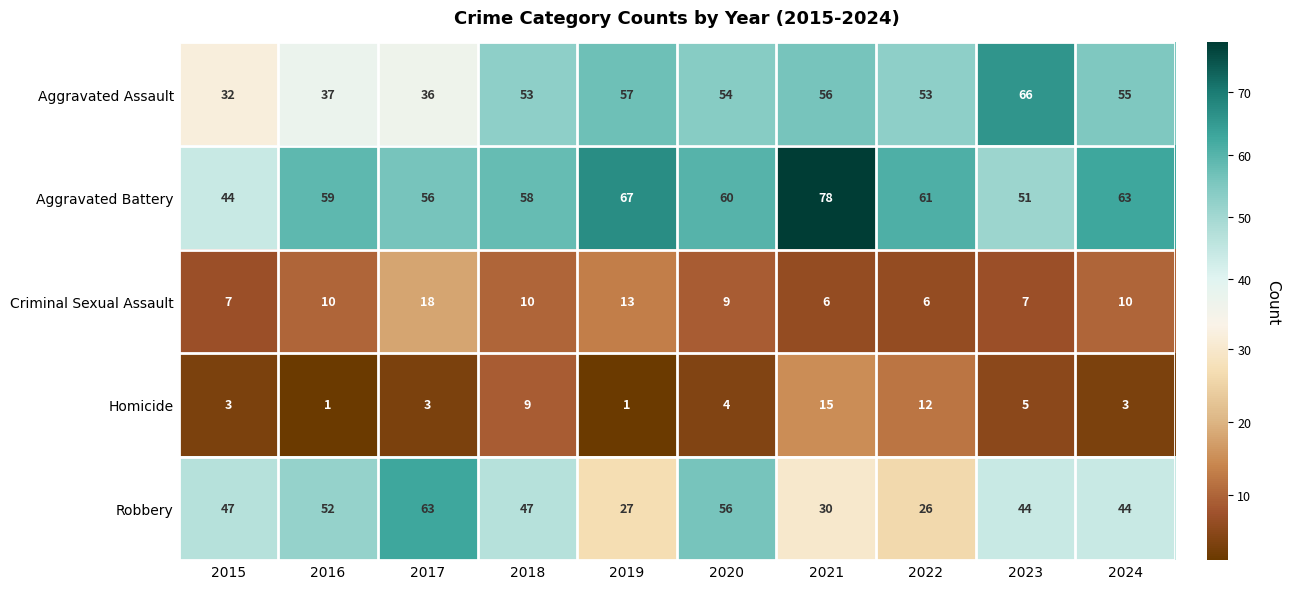

What is the sum of the Aggravated Assault values at 2022 and 2020?

107